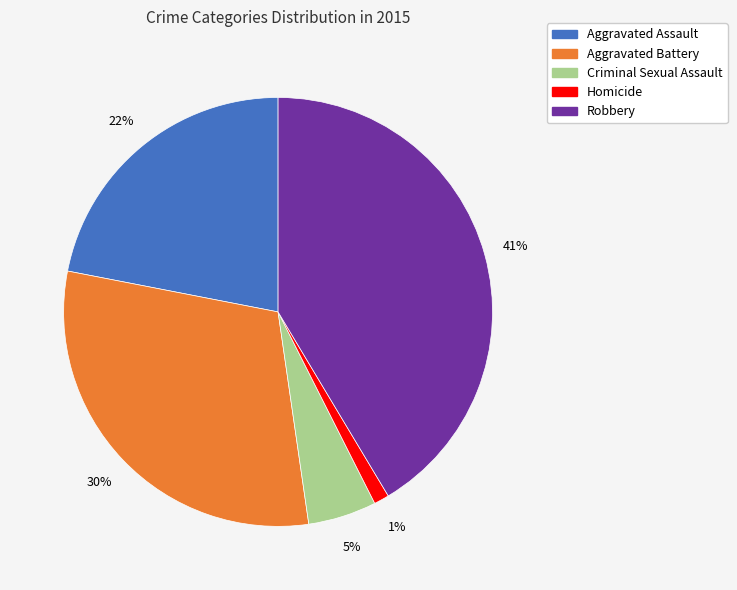

To the nearest percent, what percentage of the pie is Aggravated Battery?

30%